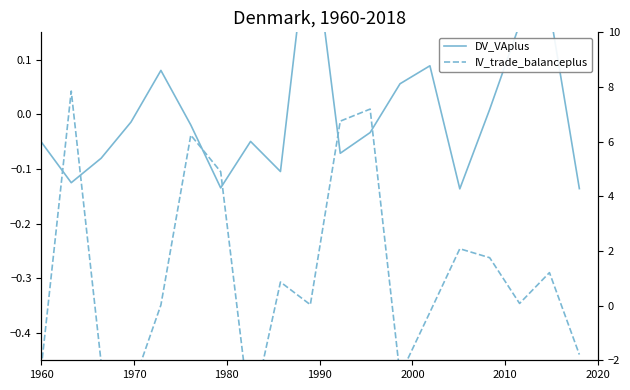

List the series in order of their overall mean, highest first.

DV_VAplus, IV_trade_balanceplus